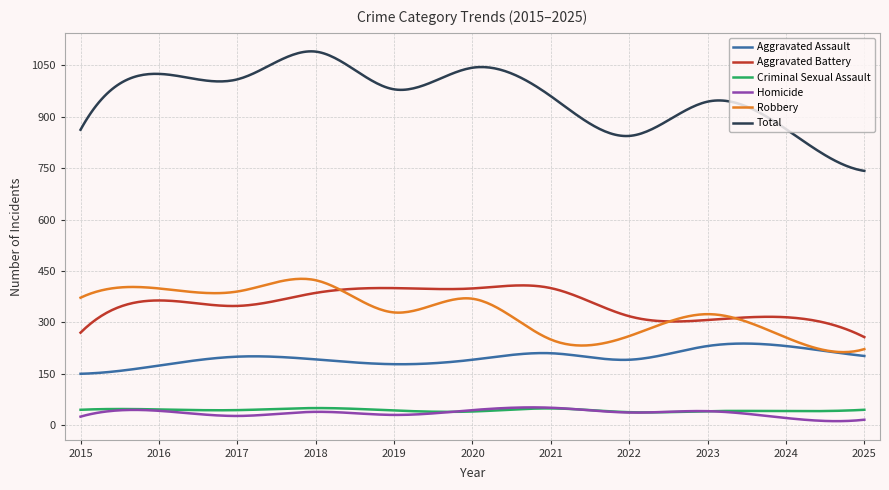

What is the difference between the second highest and minimum values in the Aggravated Battery series?

150.9